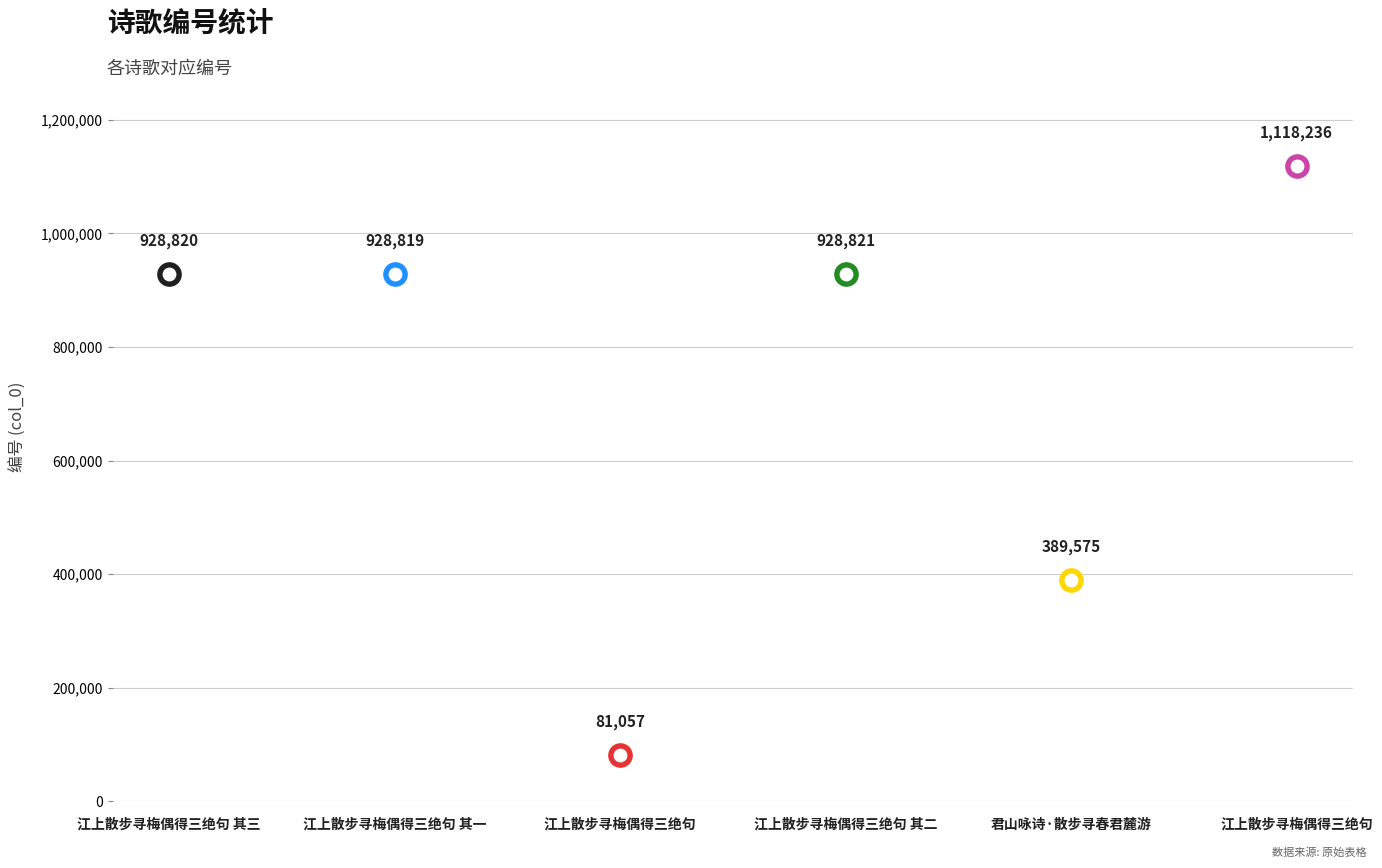

What is the change in value from 江上散步寻梅偶得三绝句 其三 to 江上散步寻梅偶得三绝句?

-847763